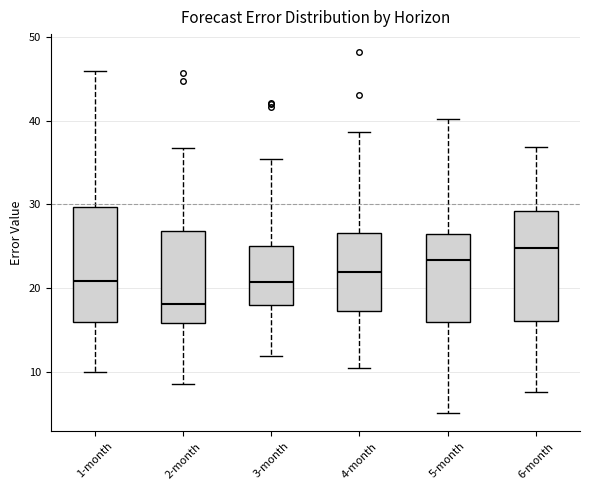

Where is the upper edge of the box for 6-month on the y-axis? The values are not printed on the chart, so give them approximately, as read against the axis.

29